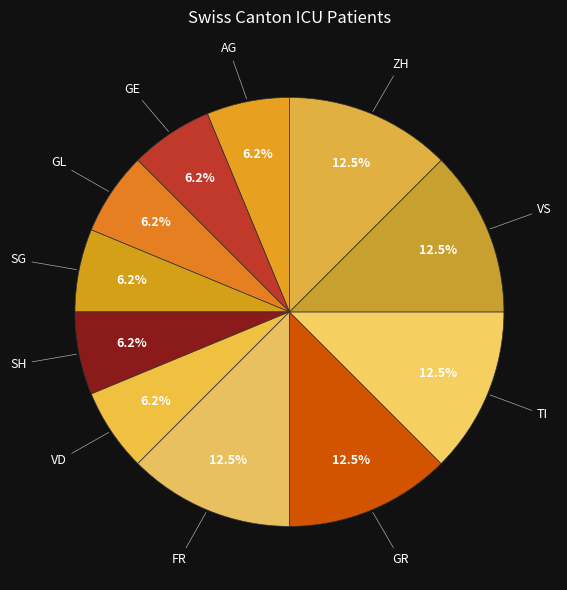

What portion of the pie excludes GR?

87.5%